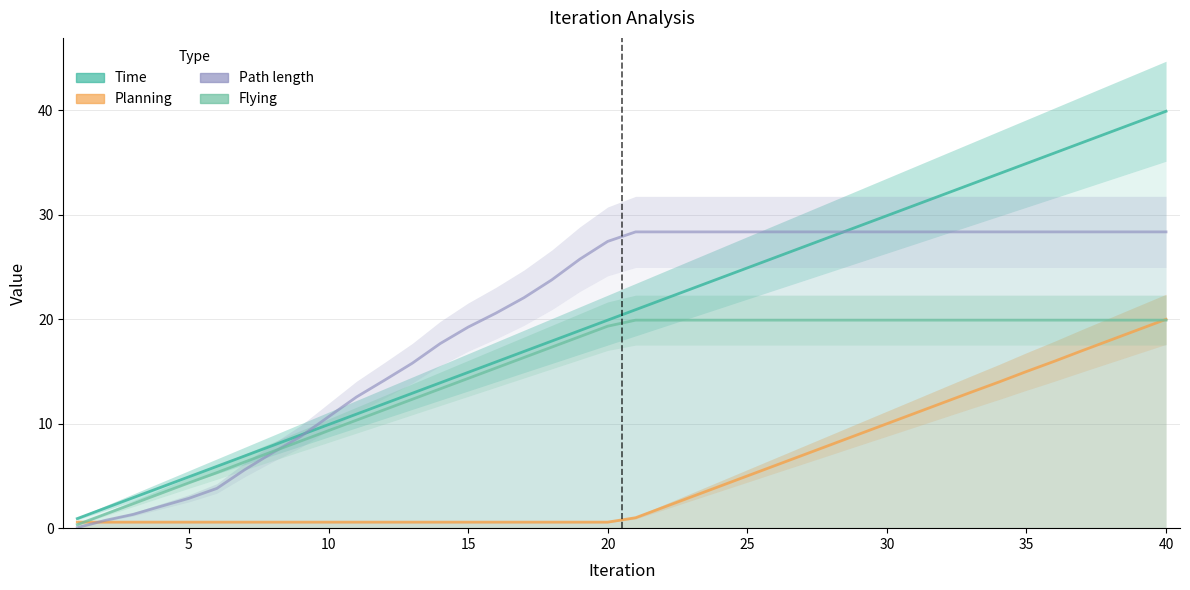

Between 25 and 39, which is larger?

39